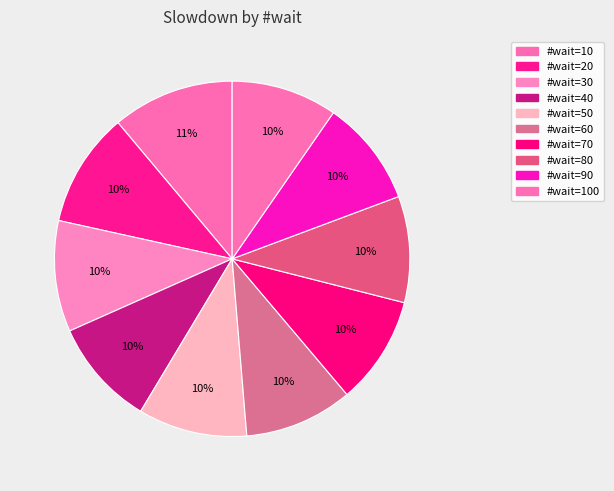

Rank the categories by value from lowest to highest.

100, 90, 80, 40, 70, 60, 50, 30, 20, 10